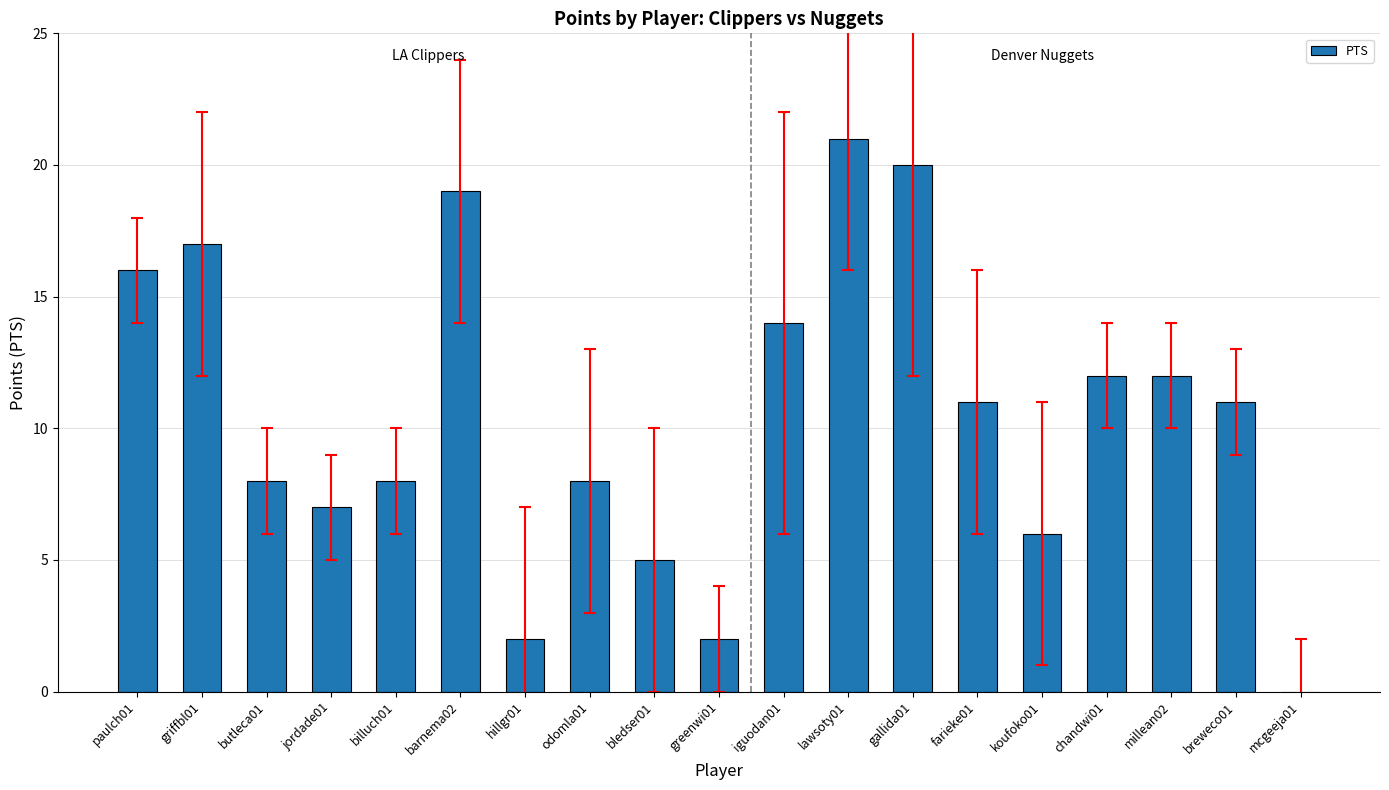

Reading left to right, what are all the values shown in this chart?

16	17	8	7	8	19	2	8	5	2	14	21	20	11	6	12	12	11	0